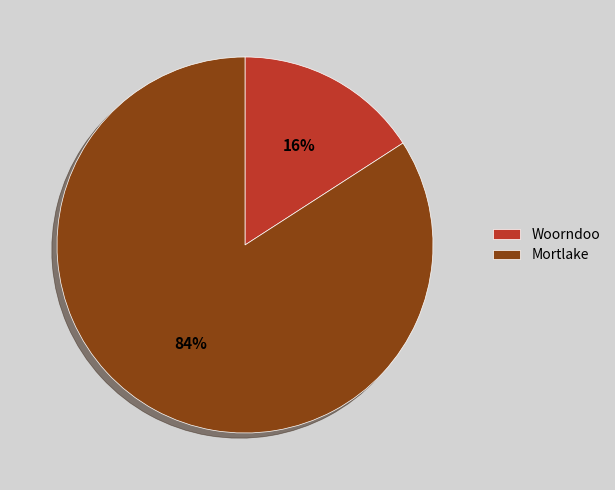

Between Woorndoo and Mortlake, which is larger?

Mortlake